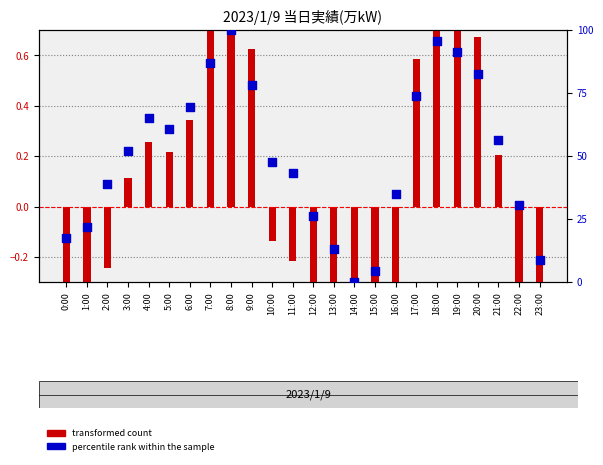

Which series has the largest total across all categories?

percentile rank within the sample